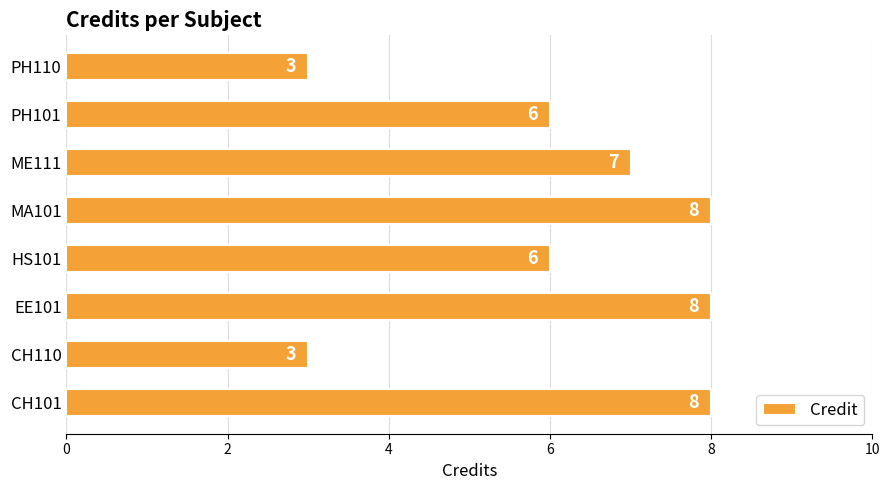

What is the change in value from PH101 to PH110?

-3